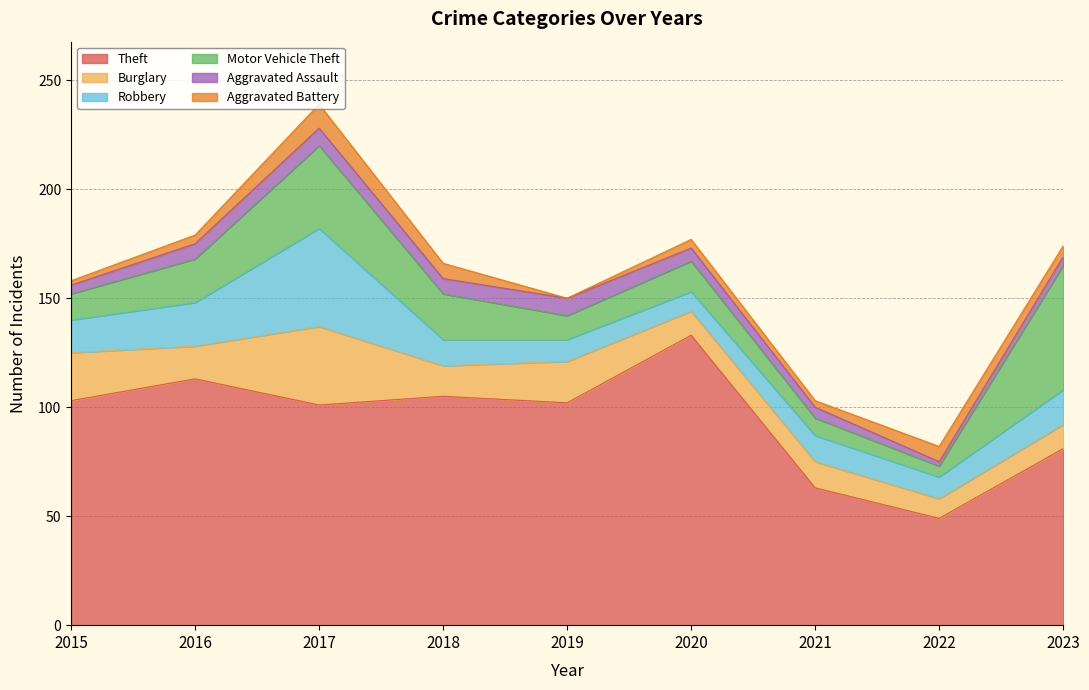

At how many categories does at least one series exceed 57?

8